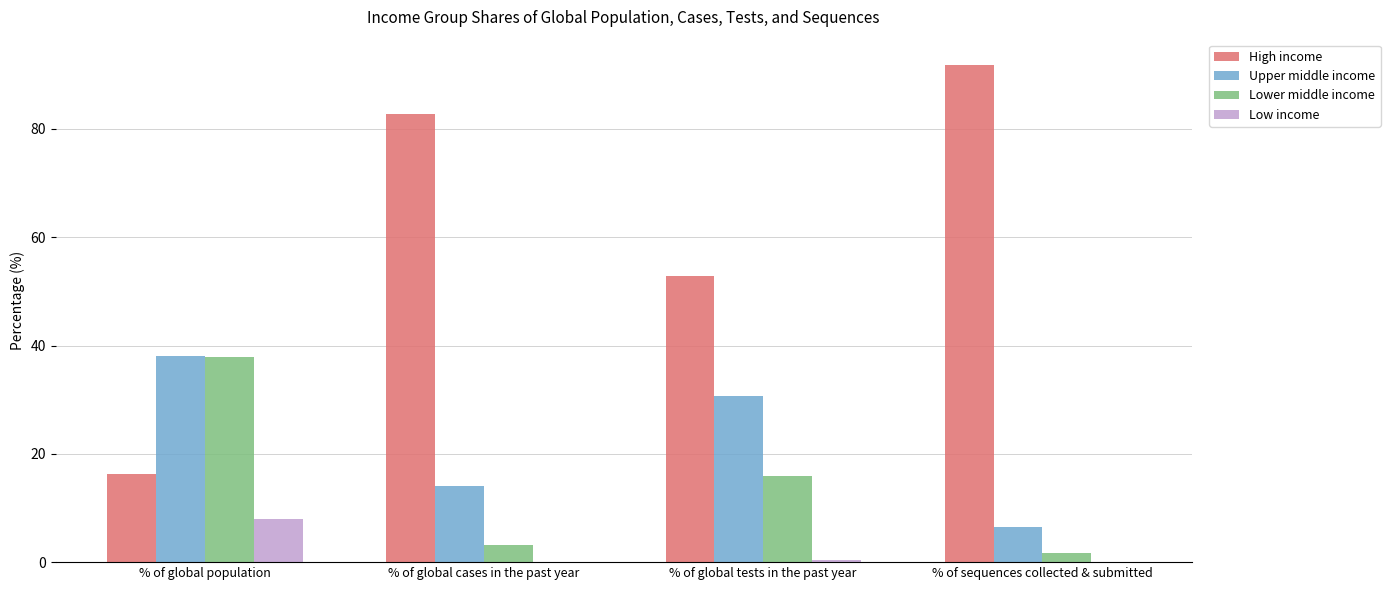

At which label is High income closest to 54?

% of global tests in the past year